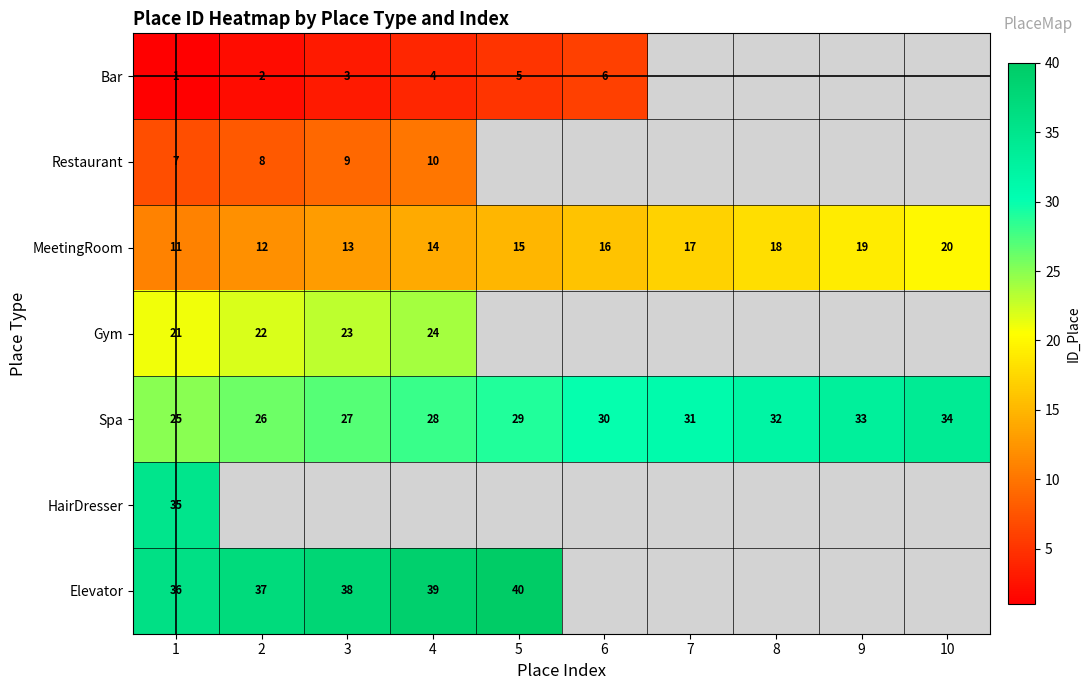

What is the difference between the second highest and second lowest values in the MeetingRoom series?

7